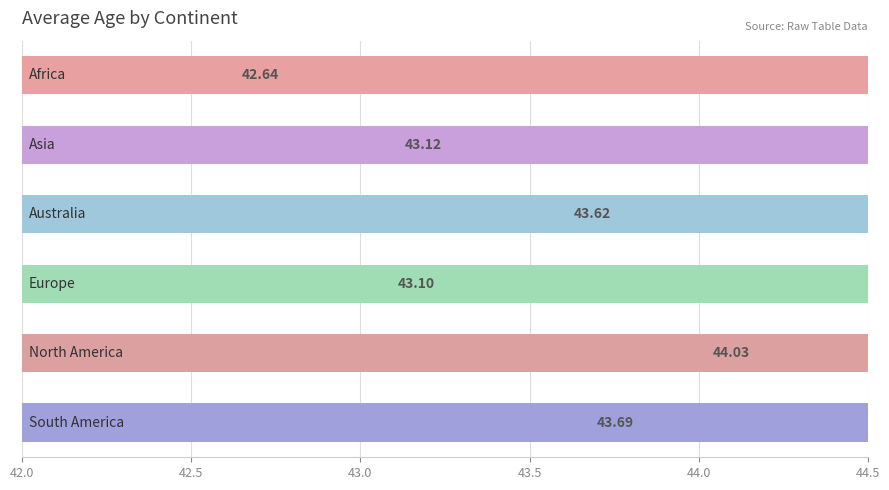

What is the minimum value shown in the chart?

42.6